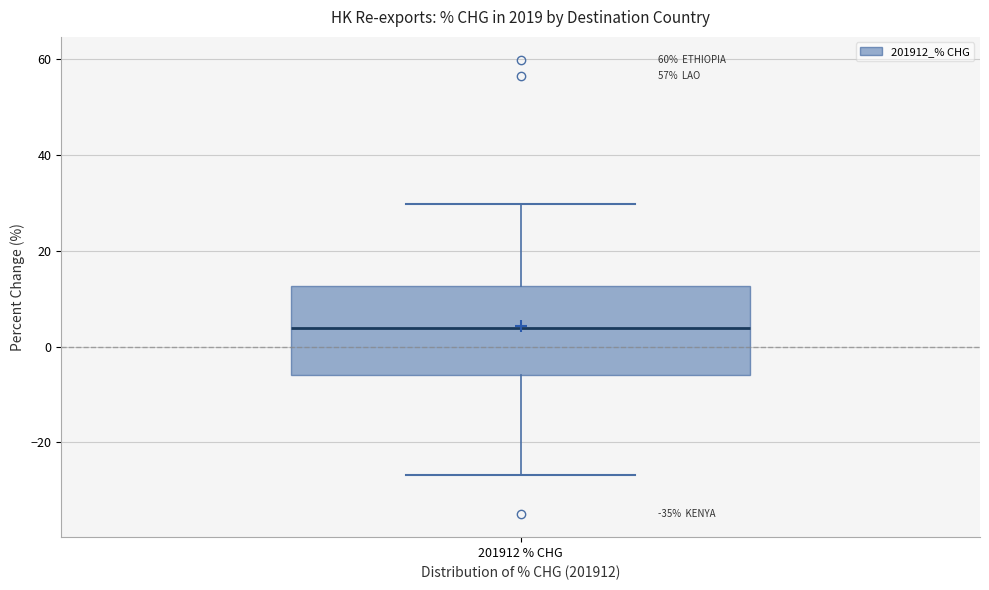

Read this box plot against the y-axis: the position of the median line, the range covered by the box, and the ends of both whiskers. The values are not printed on the chart, so give them approximately, as read against the axis.

median 4, box -6 to 12, whiskers -26 to 30